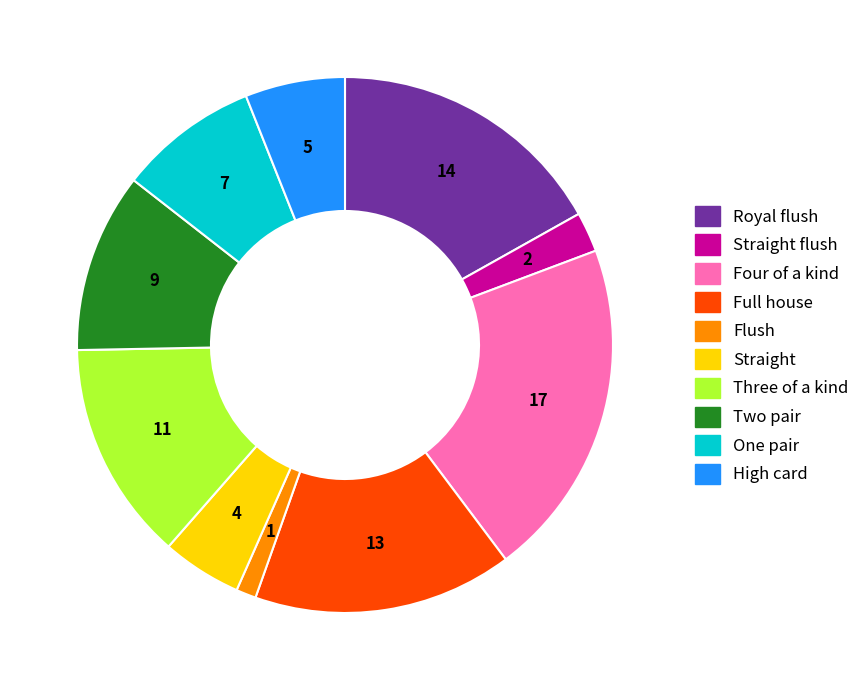

Is there a majority slice in this chart?

No